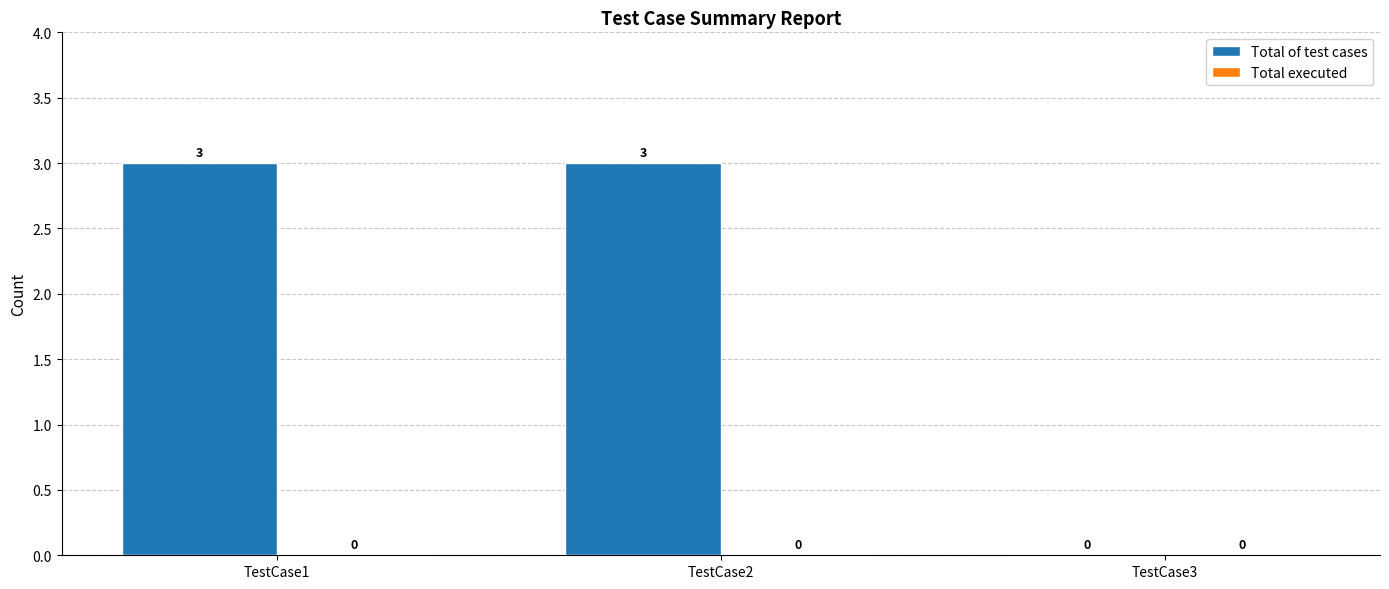

Where is the data nearest to the value 1?

TestCase3